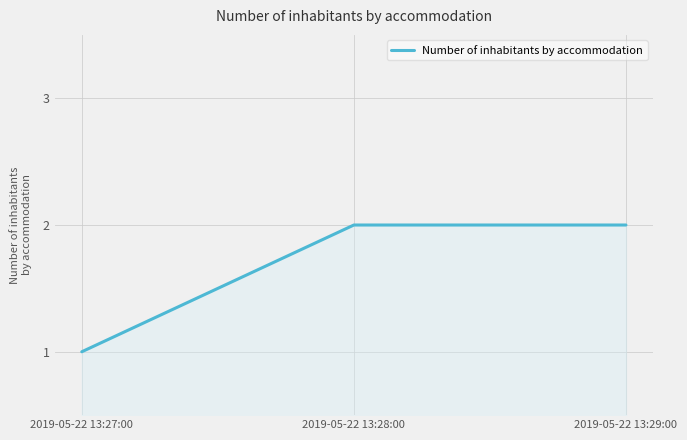

Reading left to right, extract all data points from this chart.

2019-05-22 13:27:00=1	2019-05-22 13:28:00=2	2019-05-22 13:29:00=2